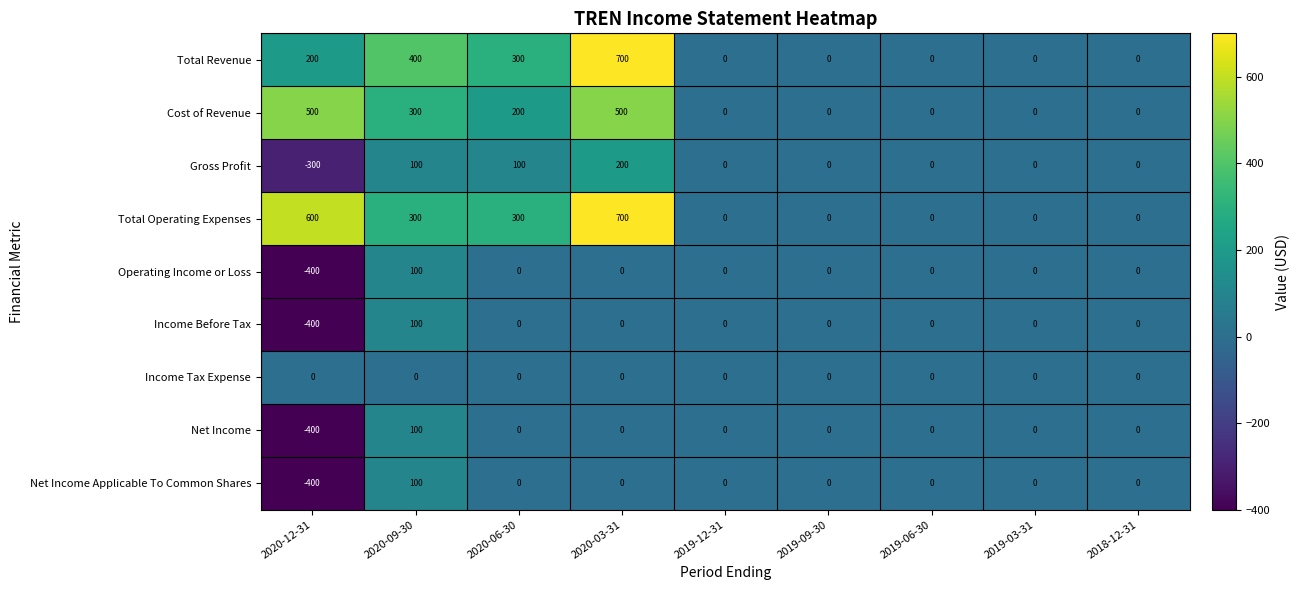

What is the average value of the Income Before Tax series?

-33